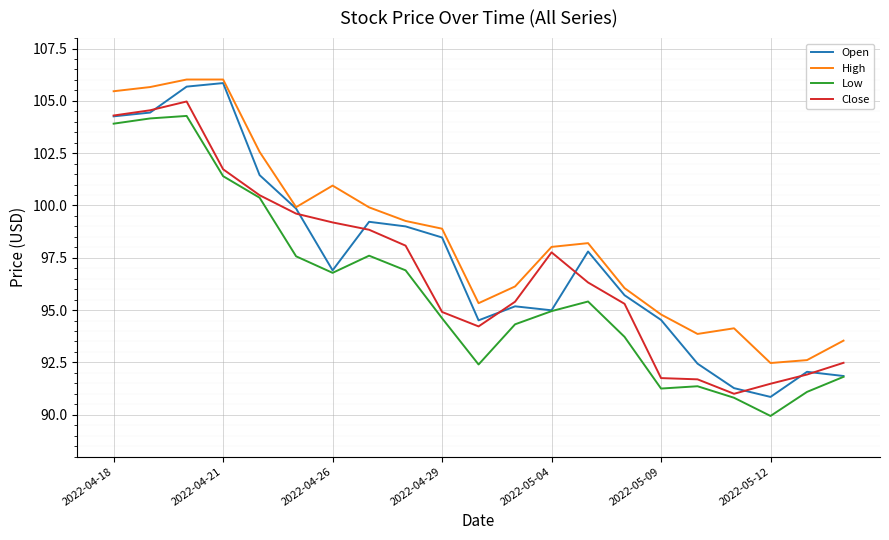

True or false: Low and High cross at least once.

False